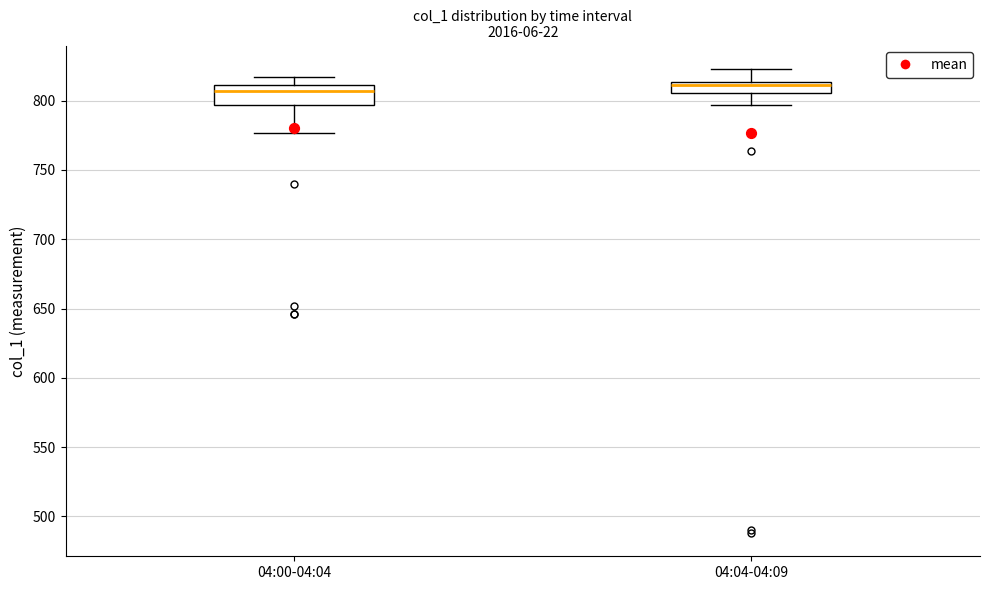

Reading left to right, transcribe this box plot: for each box, give where its median line is, the range the box spans, and where its two whiskers end, as read against the y-axis. The values are not printed on the chart, so give them approximately, as read against the axis.

04:00-04:04: median 805, box 795 to 810, whiskers 775 to 815
04:04-04:09: median 810, box 805 to 815, whiskers 795 to 825